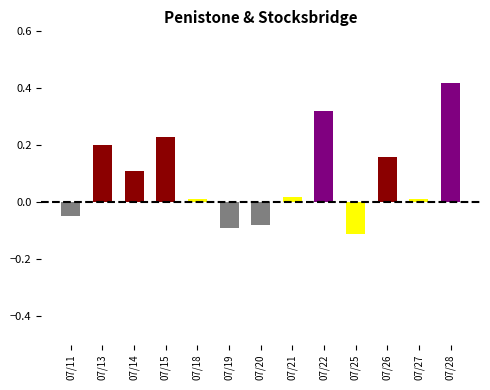

At which category does the chart reach its minimum across all series?

07/25